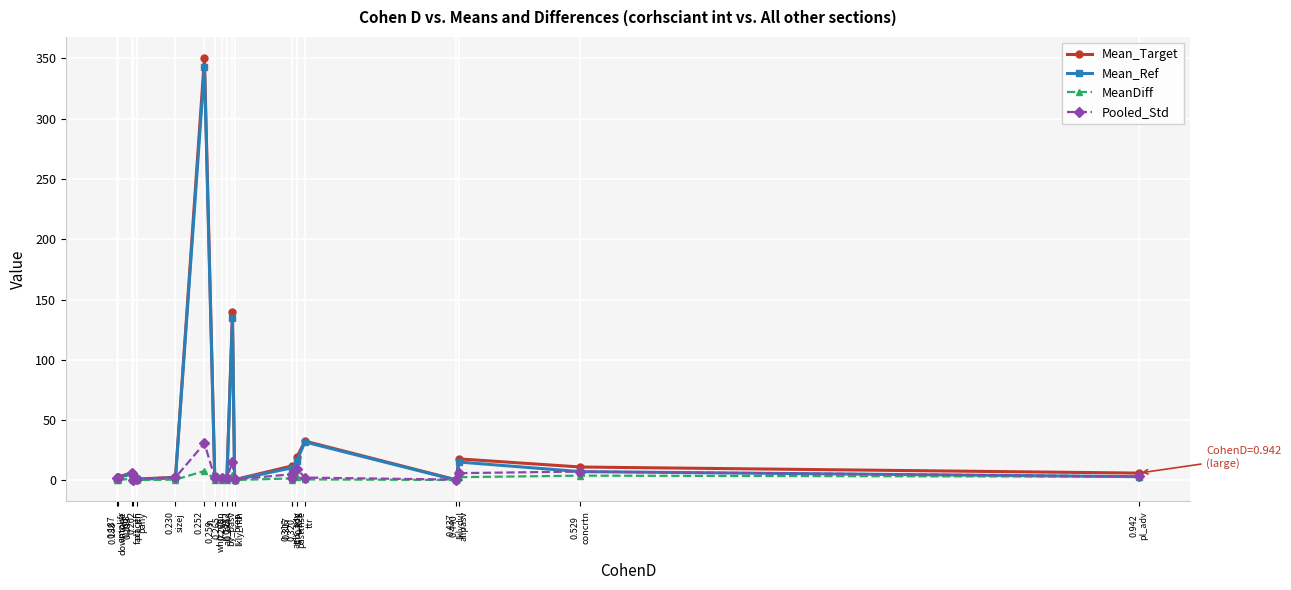

How many lines are shown in the chart?

4